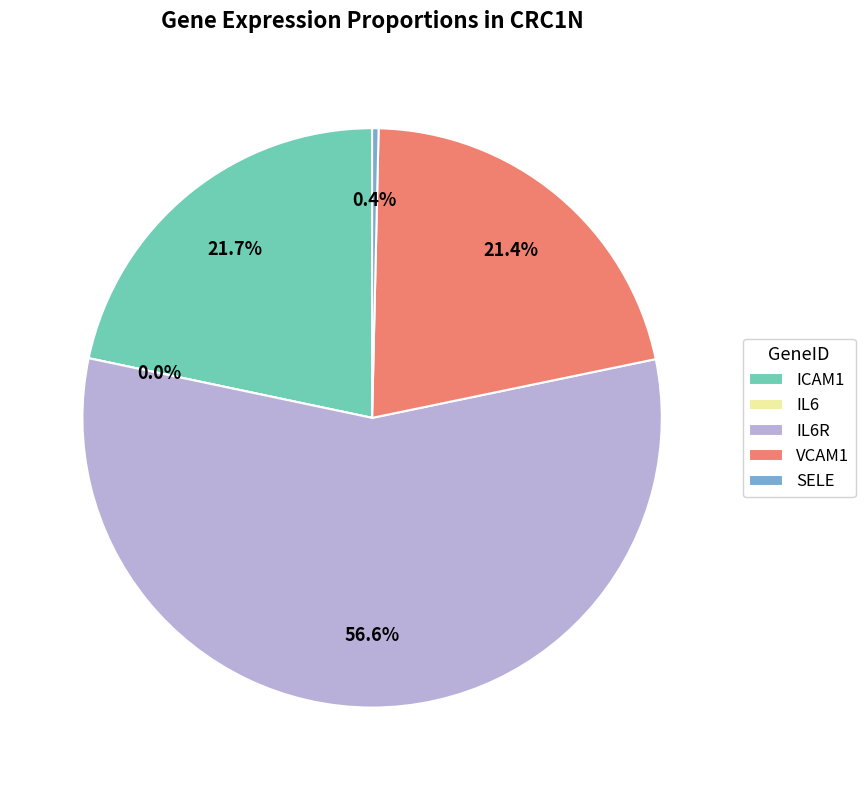

The VCAM1 slice represents 35% of the pie. True or false?

False